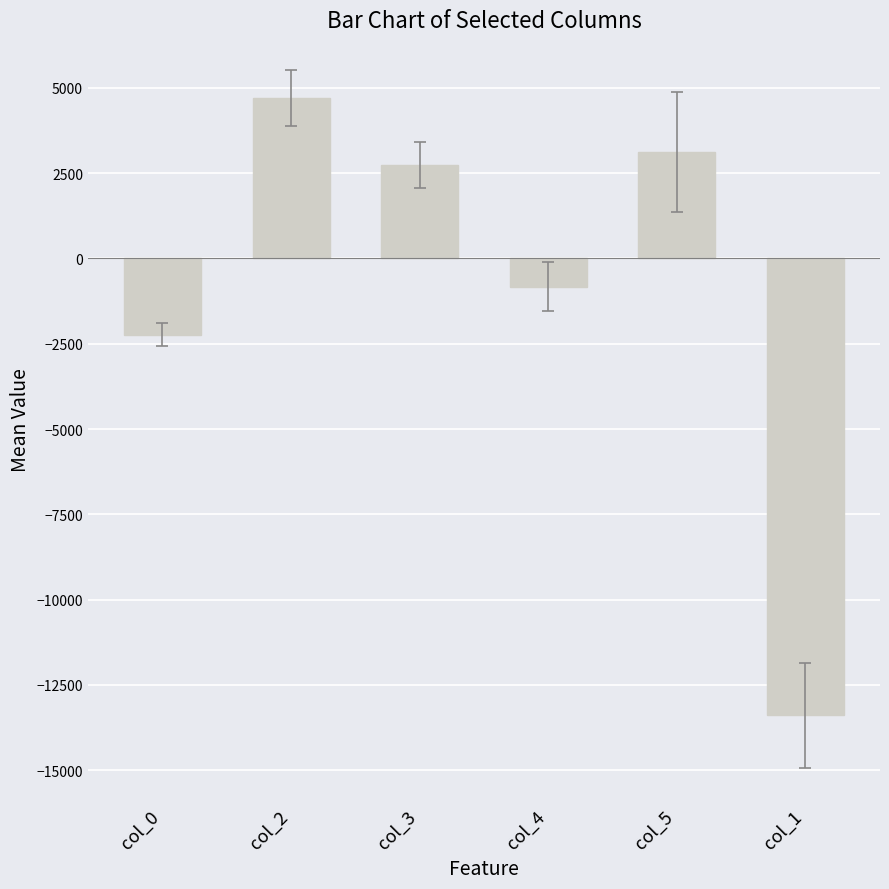

List the labels in order of value, smallest first.

col_1, col_0, col_4, col_3, col_5, col_2